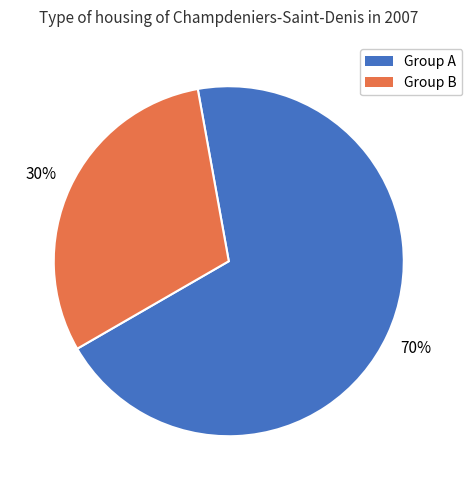

To the nearest percent, what is the average slice percentage?

50%